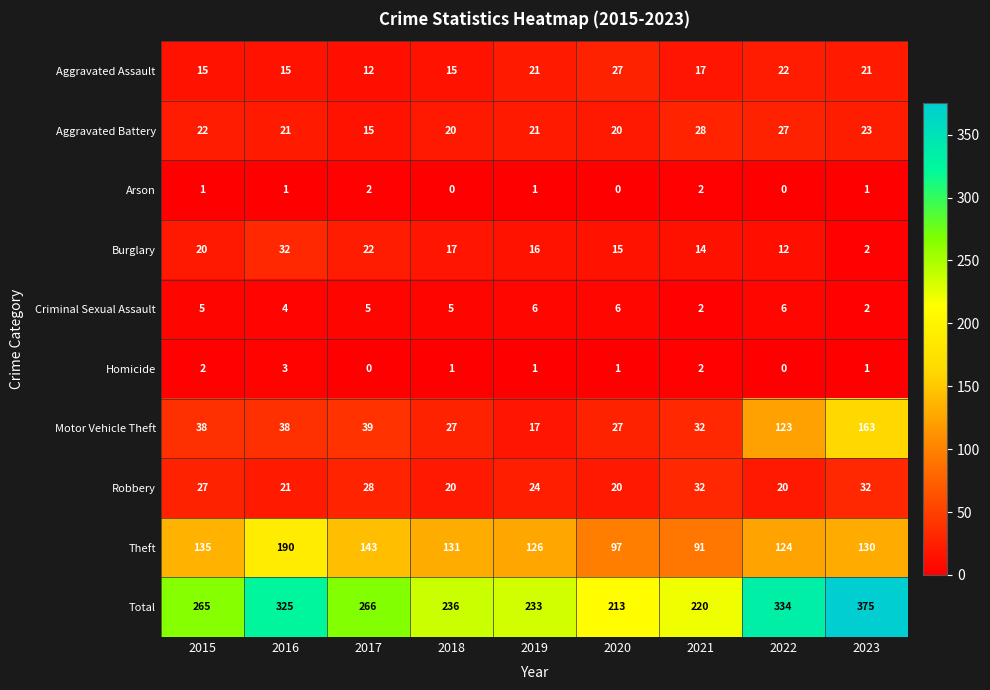

Which series has the widest spread of values?

Total